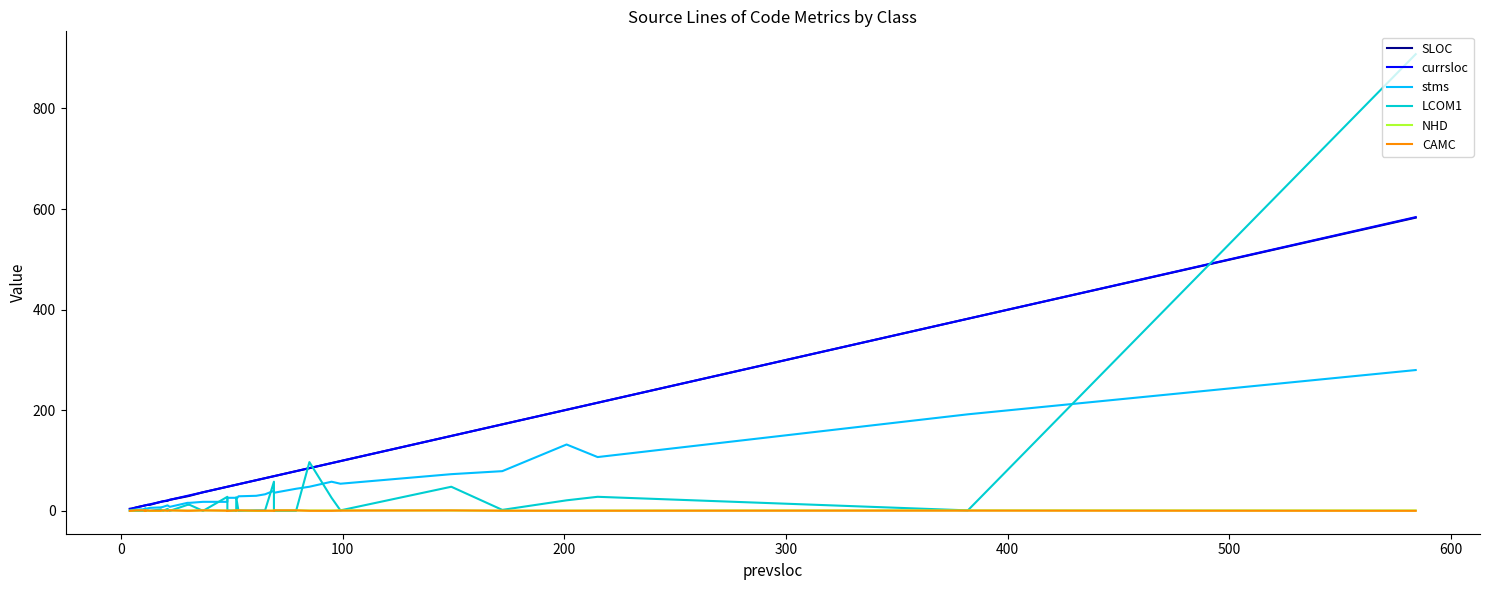

What is the average value of the stms series?

36.9